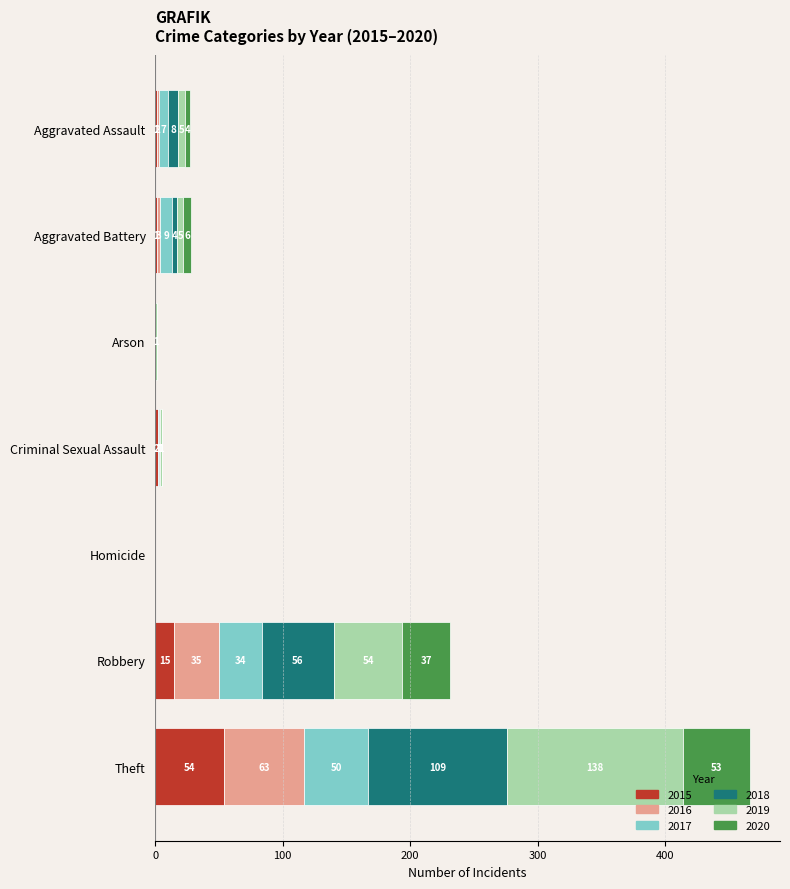

At which label does 2015 reach its peak?

Theft